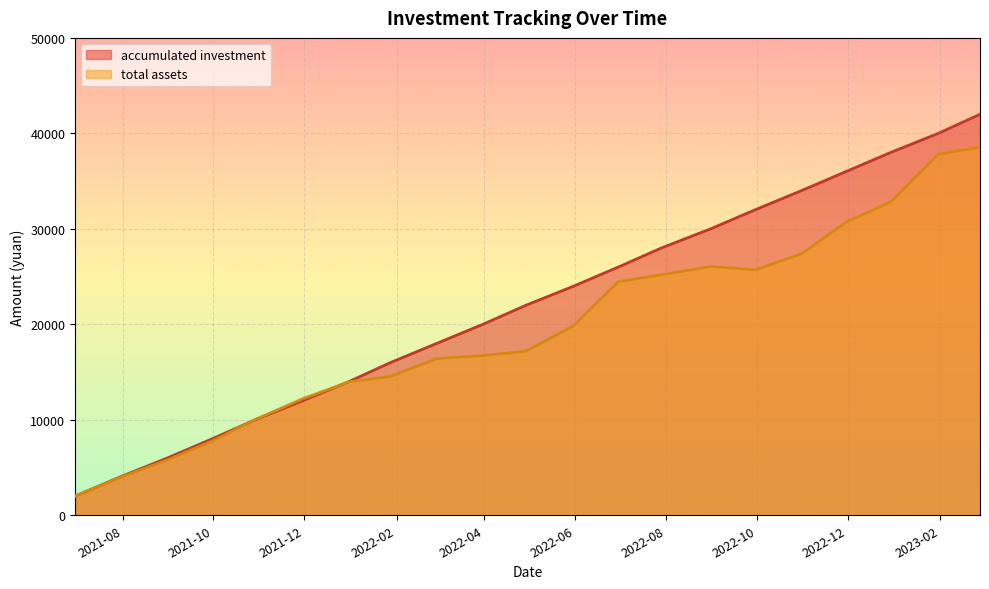

In total assets, how many points are higher than both neighbors (excluding endpoints)?

1